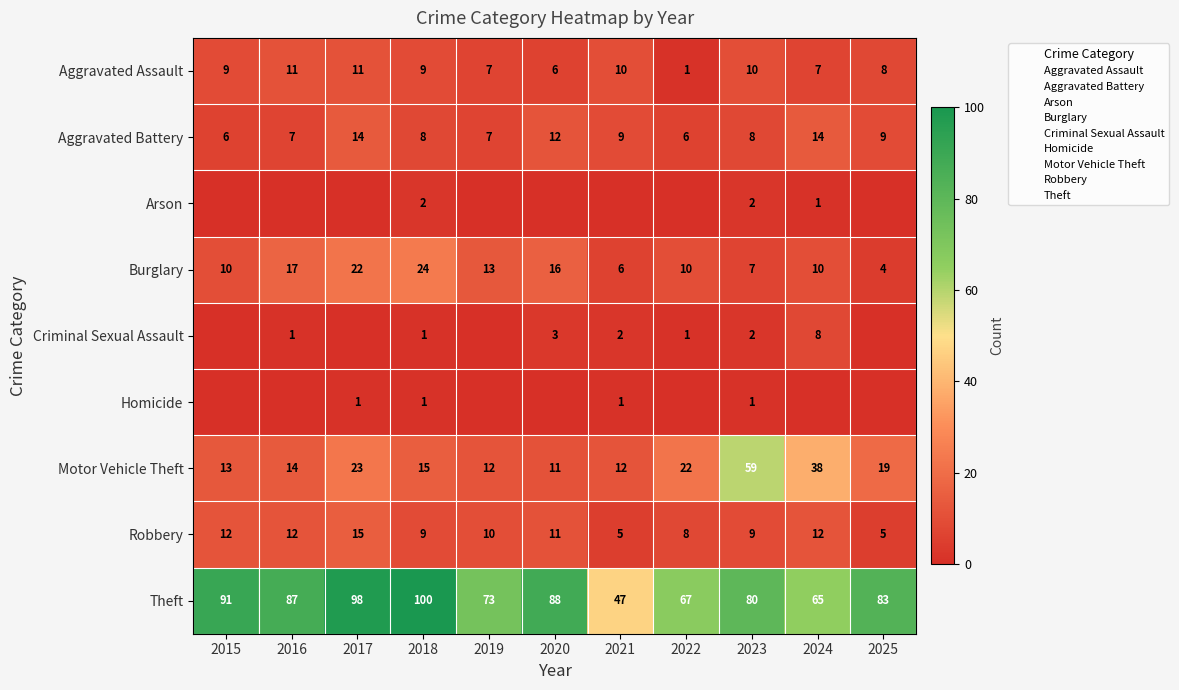

The value of Criminal Sexual Assault at 2023 is 1. True or false?

False